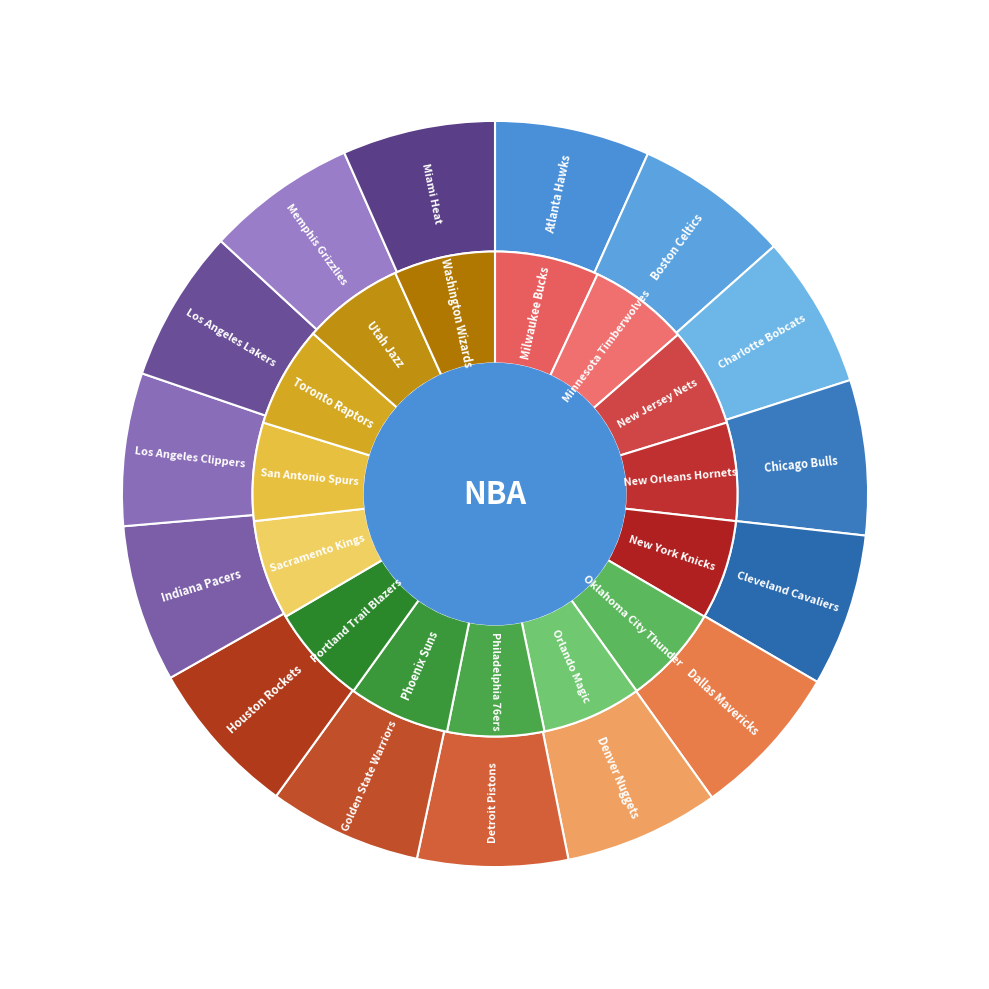

Count the number of slices in the pie.

15